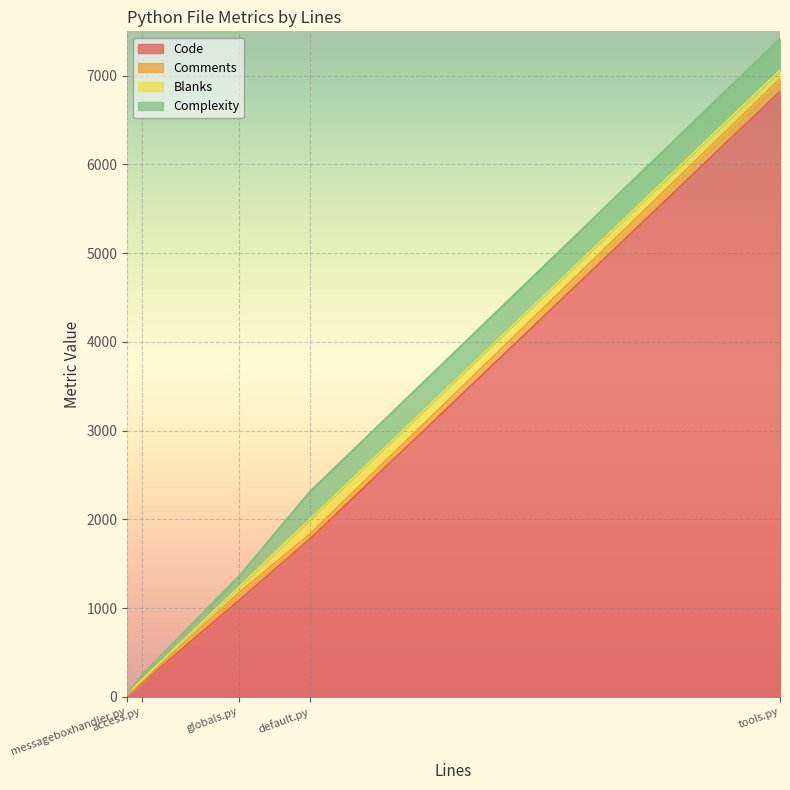

Reading left to right, list all the values displayed in this chart.

Code: 6823	28	1087	1778	155
Comments: 141	0	89	56	9
Blanks: 98	7	64	166	26
Complexity: 358	3	123	313	54